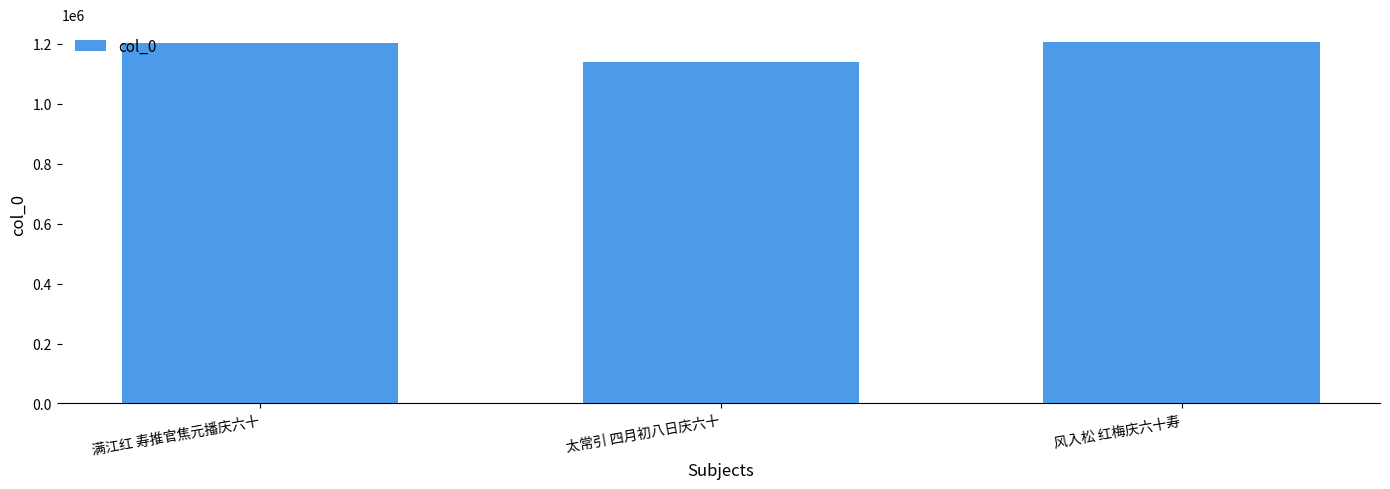

At which category does the chart reach its minimum across all series?

太常引 四月初八日庆六十